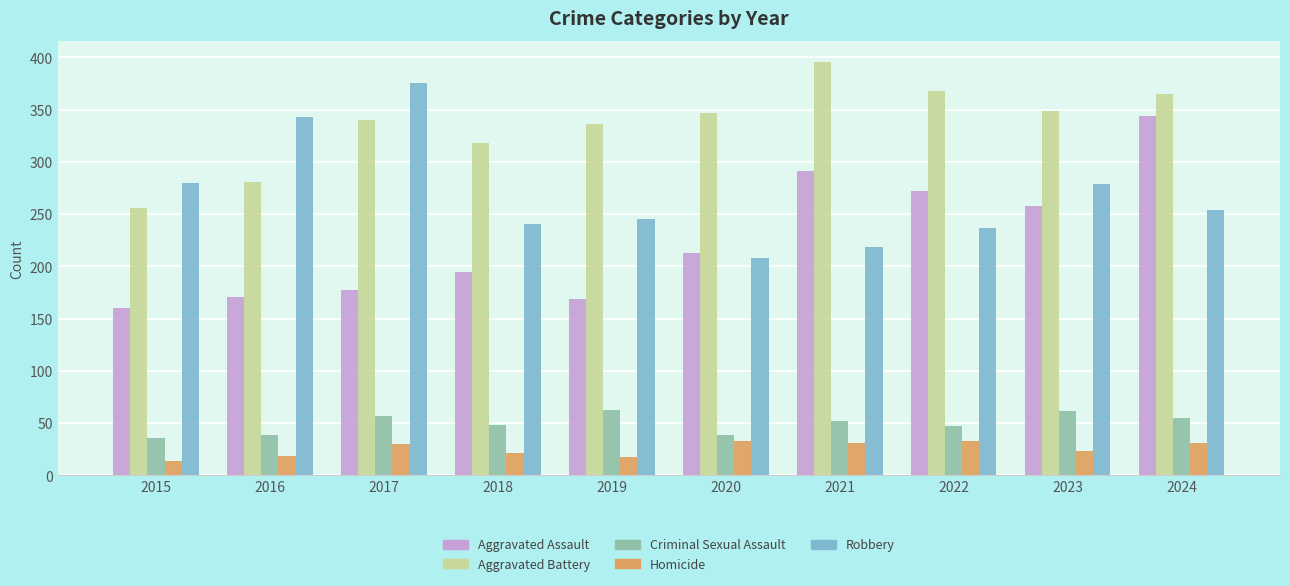

Between 2023 and 2024, which series saw the biggest shift?

Aggravated Assault